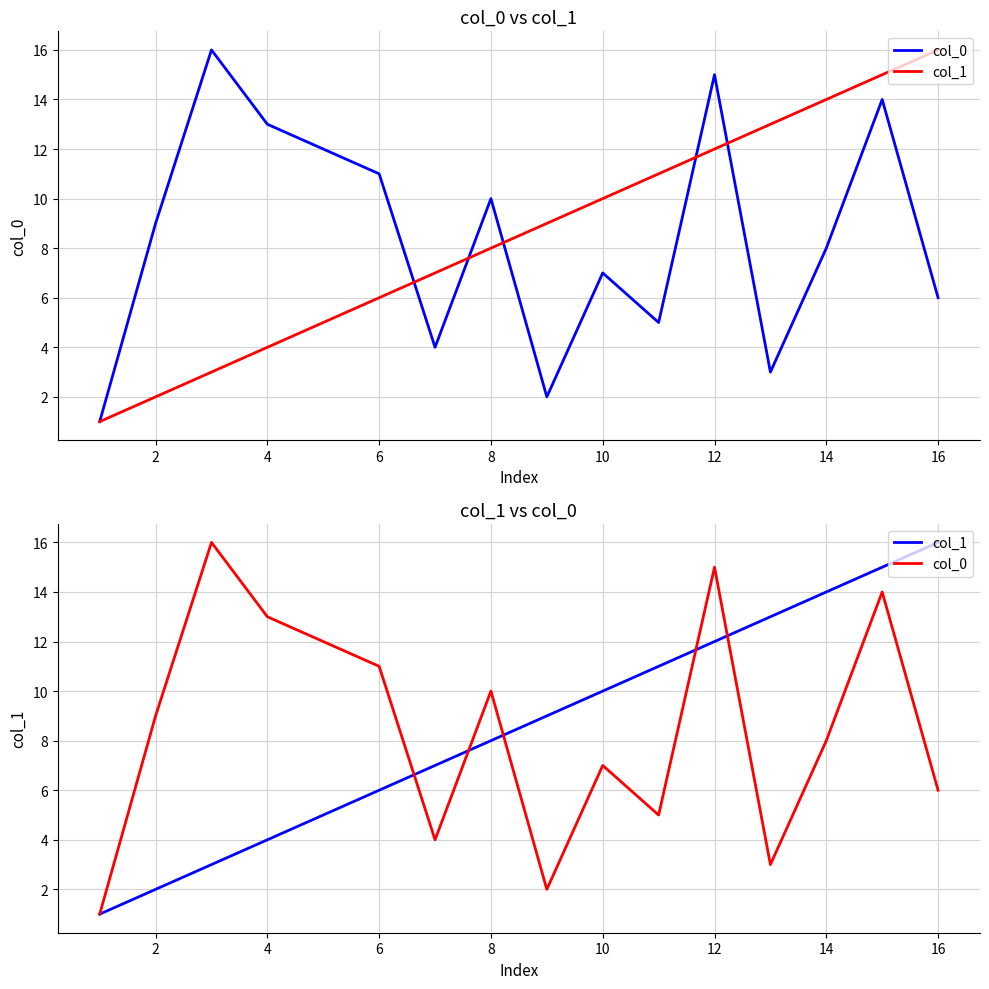

What is the maximum value for col_1?

16